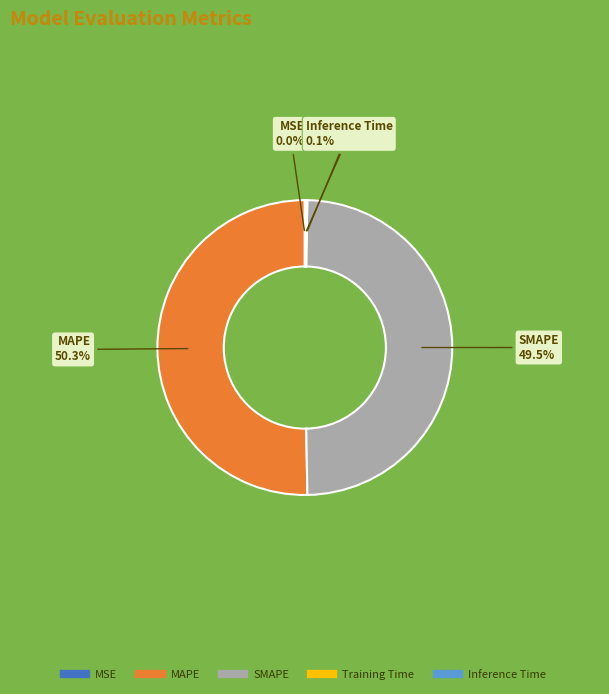

Which slice is the largest?

MAPE